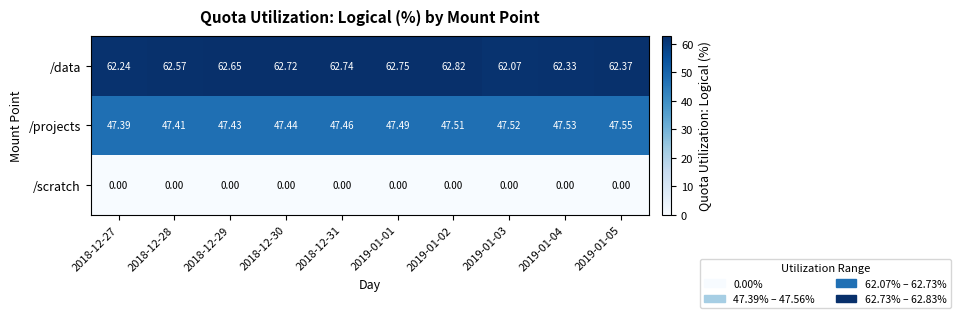

What is the maximum value shown in the chart?

62.8